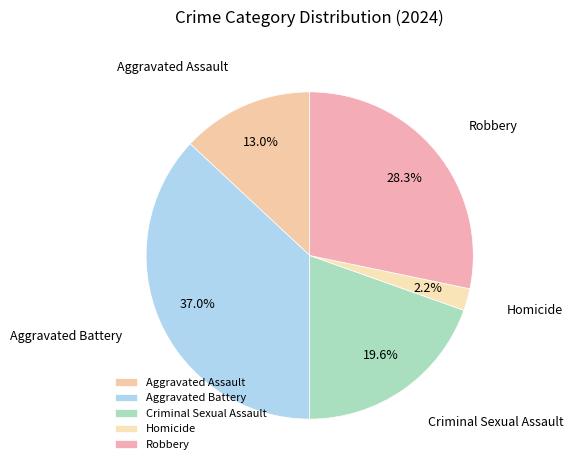

What is the largest slice in the pie chart?

Aggravated Battery